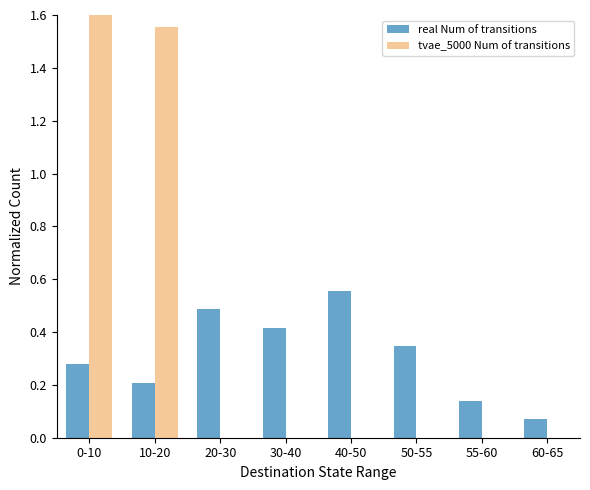

What is the value of the tvae_5000 Num of transitions bar at the 1st from the left?

1.9